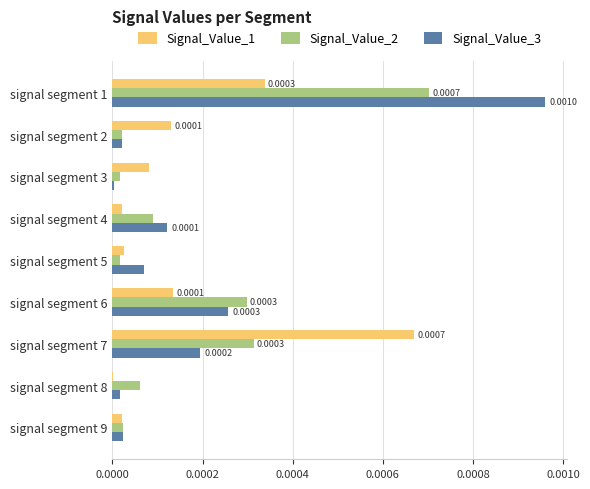

Which series changed the most between signal segment 2 and signal segment 6?

Signal_Value_2